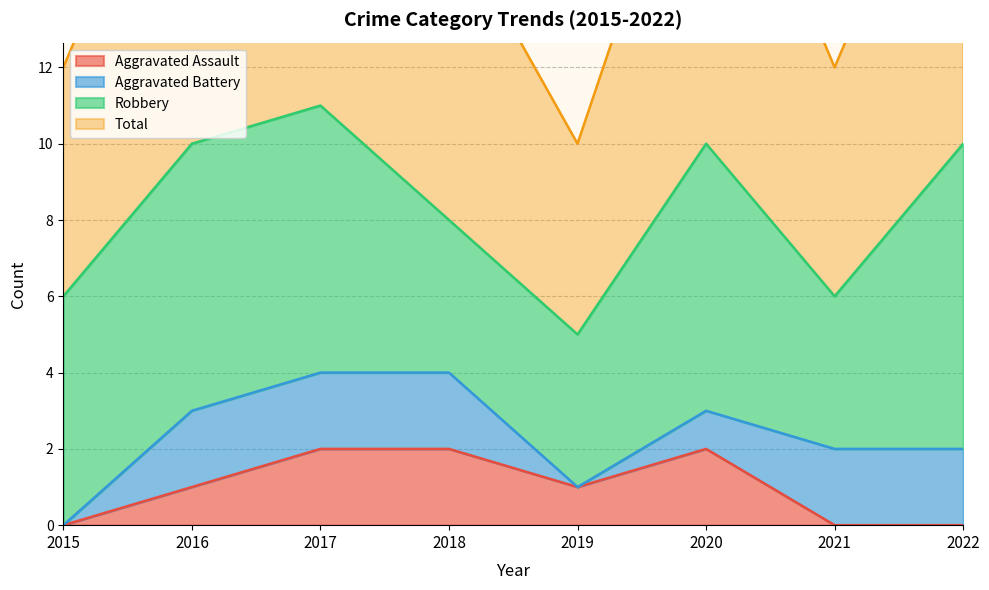

Which series has the widest spread of values?

Total